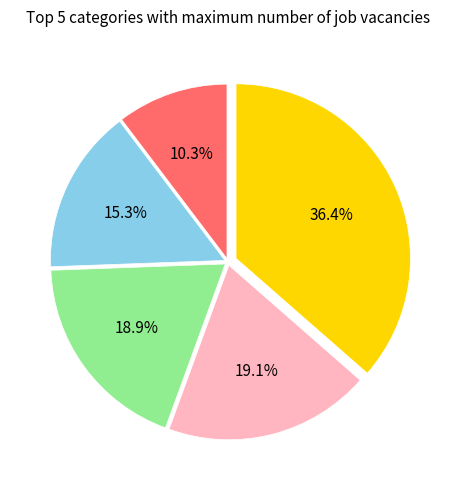

Count the number of slices in the pie.

5